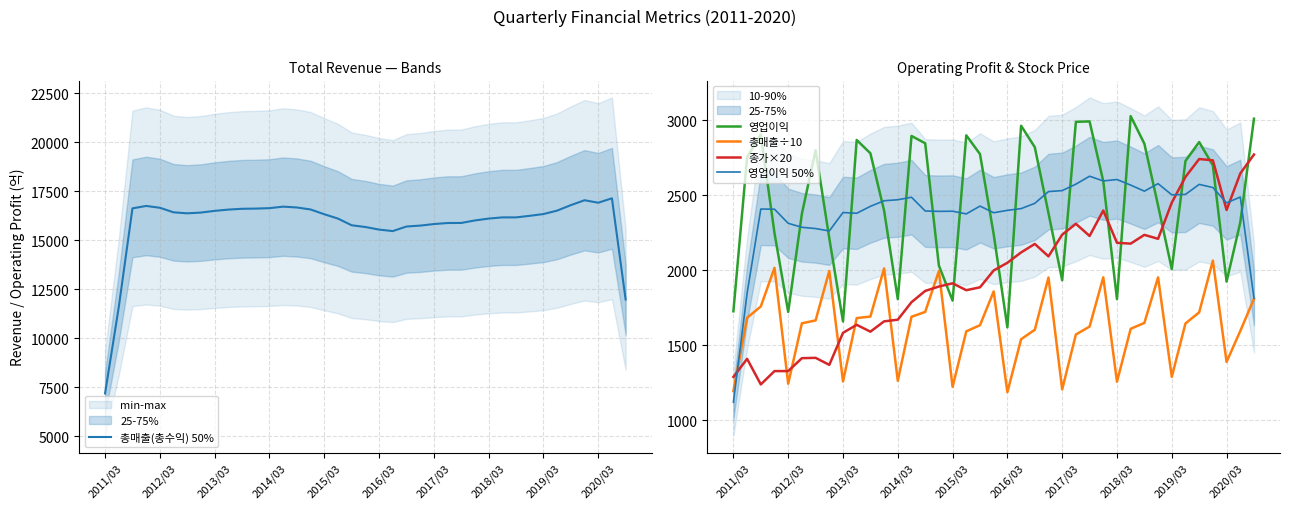

What is the difference between the second highest and second lowest values in the 총매출÷10 series?

822.1